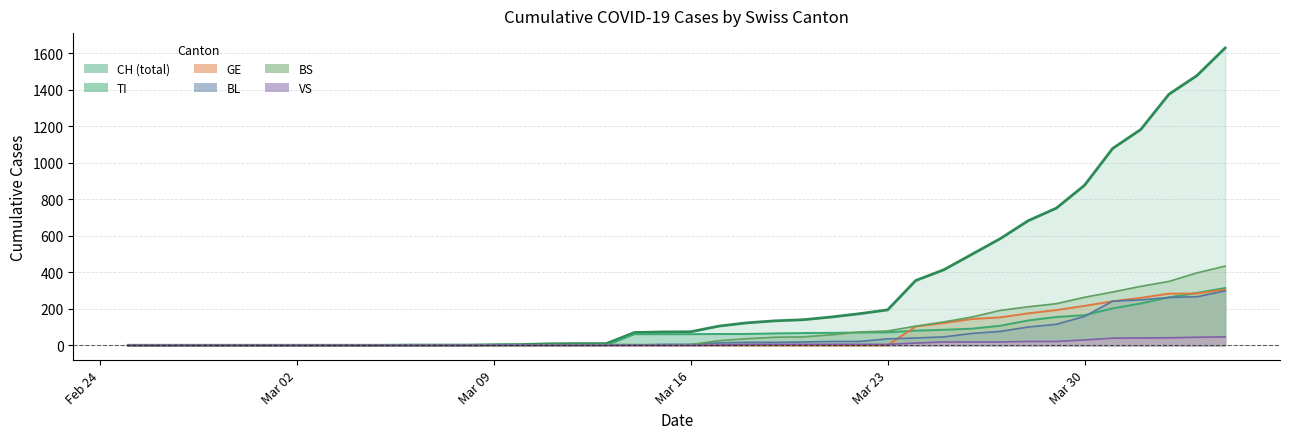

What is the difference between the maximum and minimum values in the BS series?

434